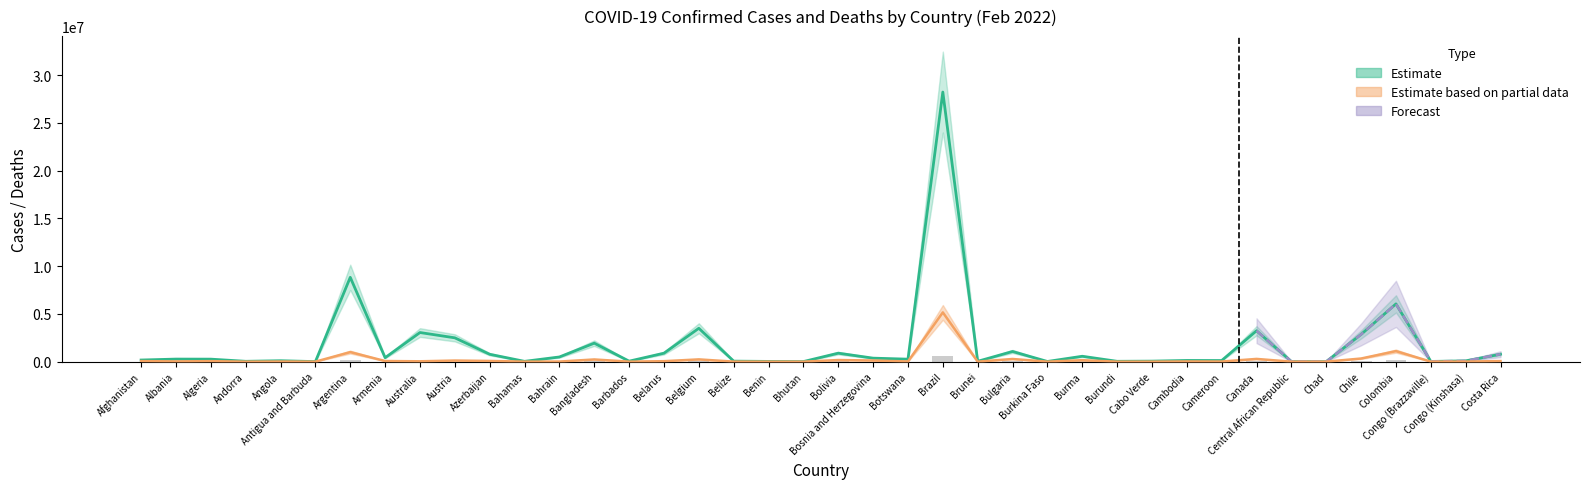

What is the sum of all Confirmed values?

68222960